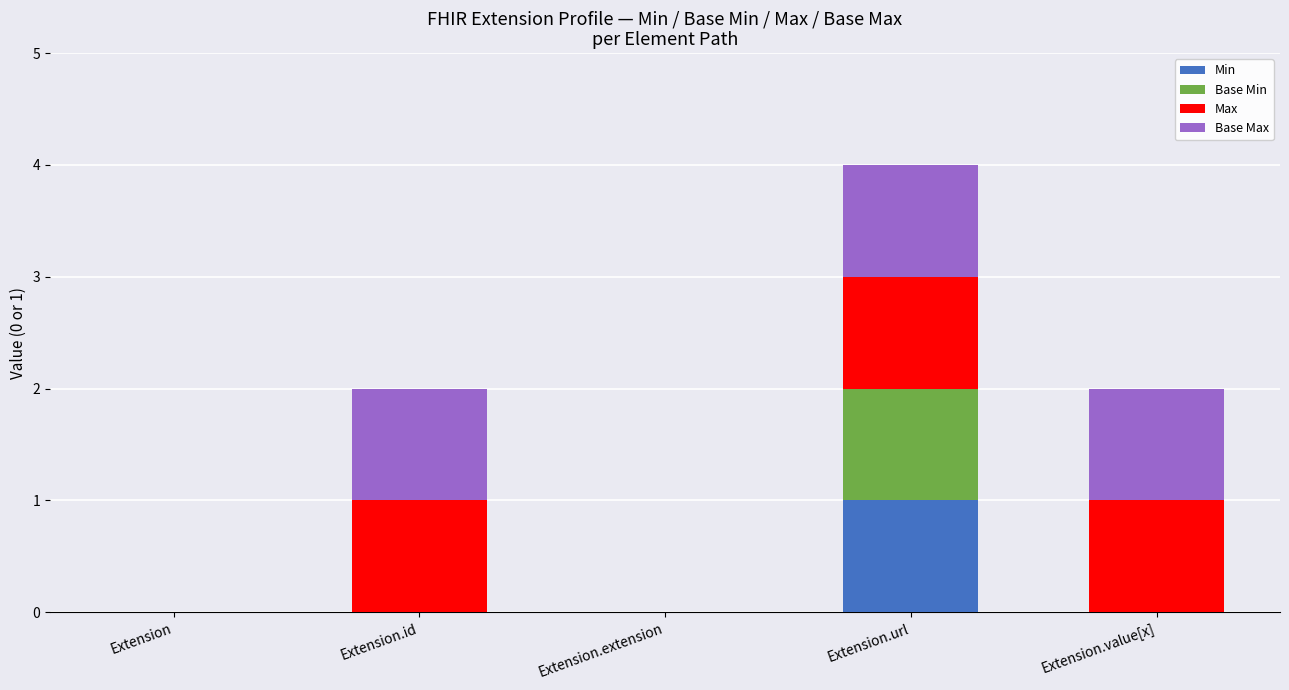

Reading left to right, what are the values for Min?

Extension=0	Extension.id=0	Extension.extension=0	Extension.url=1	Extension.value[x]=0